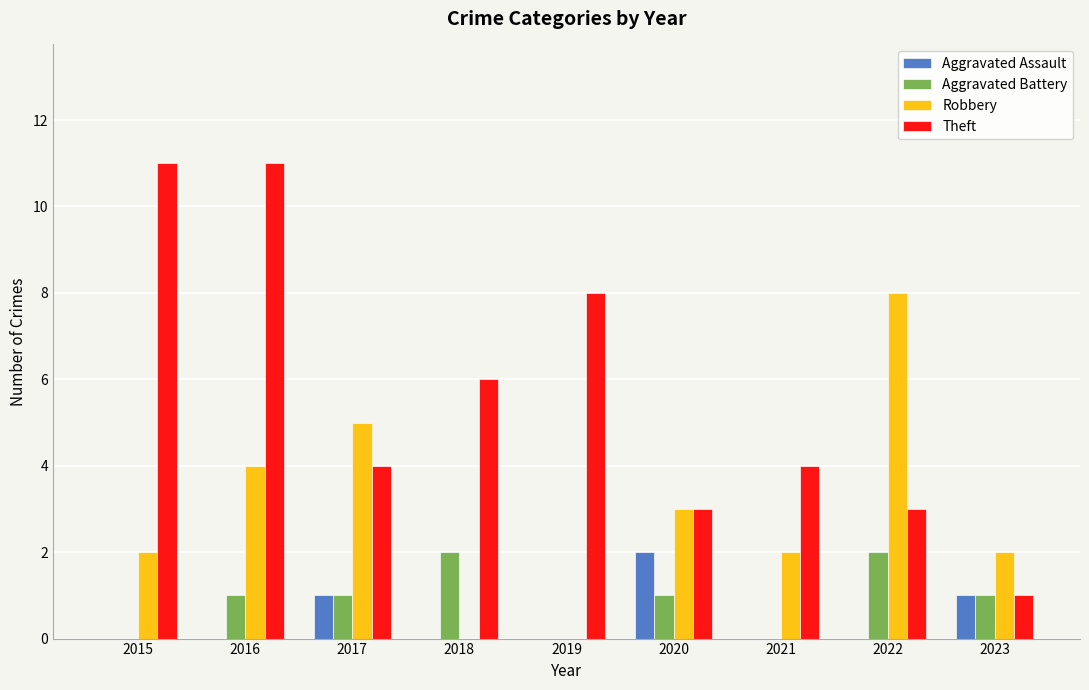

Reading left to right, transcribe all the data shown in this chart.

Aggravated Assault: 0	0	1	0	0	2	0	0	1
Aggravated Battery: 0	1	1	2	0	1	0	2	1
Robbery: 2	4	5	0	0	3	2	8	2
Theft: 11	11	4	6	8	3	4	3	1